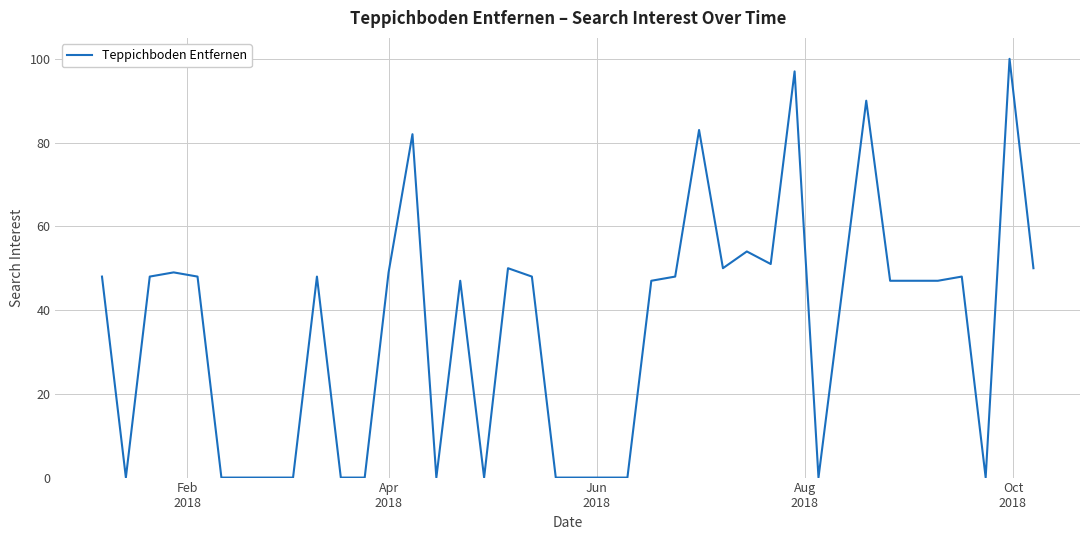

What is the difference between the maximum and minimum values?

100